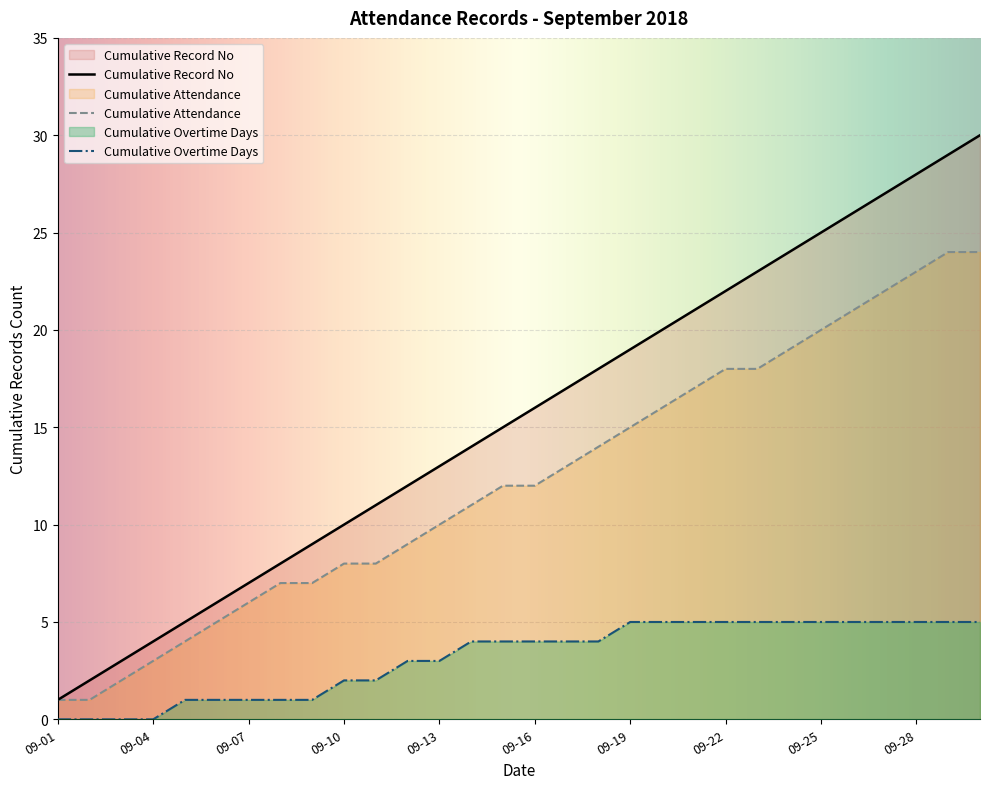

True or false: the data has more than 2 interior local peaks.

False